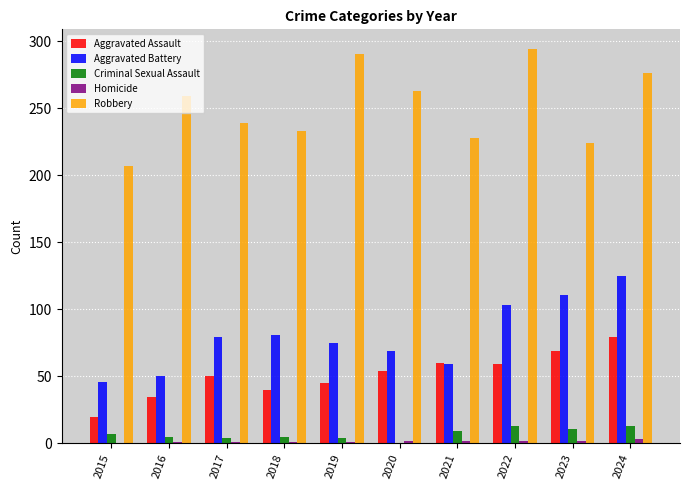

Read the Aggravated Assault value at 2015.

20